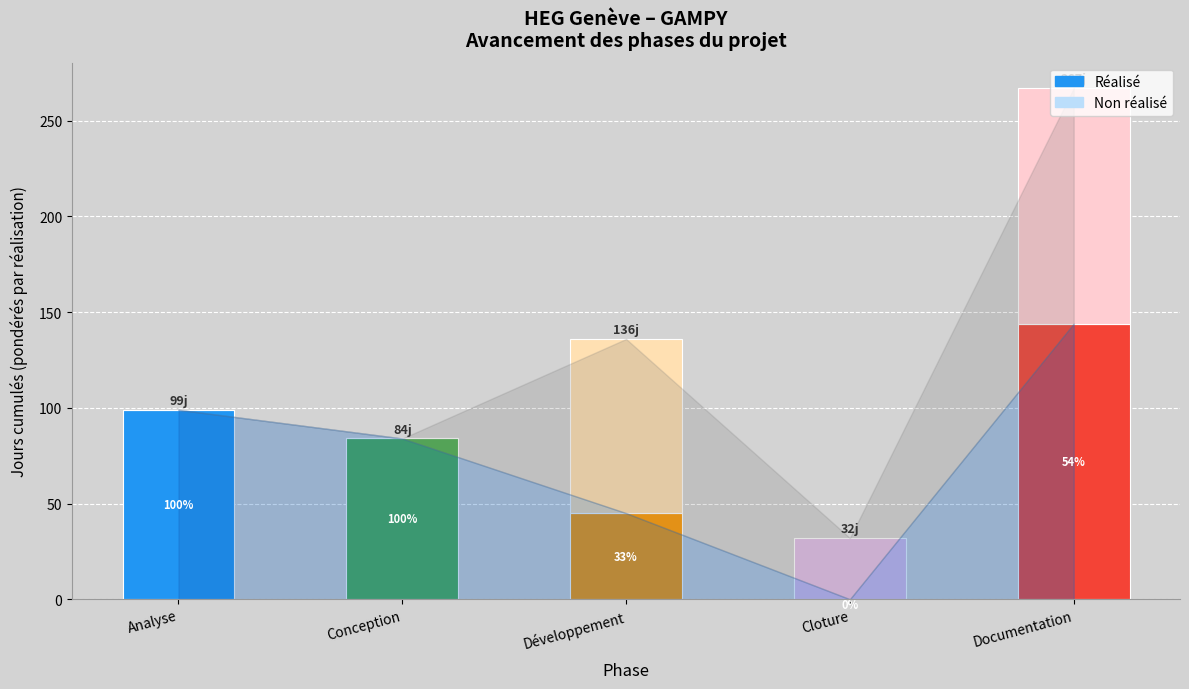

What is the sum of all Réalisé values?

372